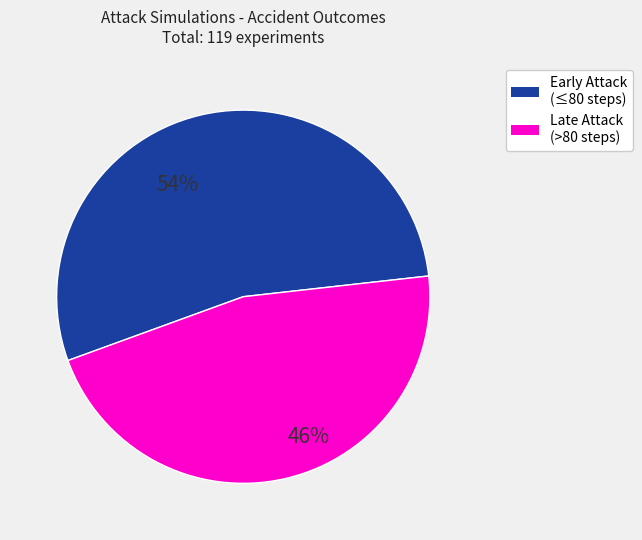

Does any single category account for the majority?

Yes